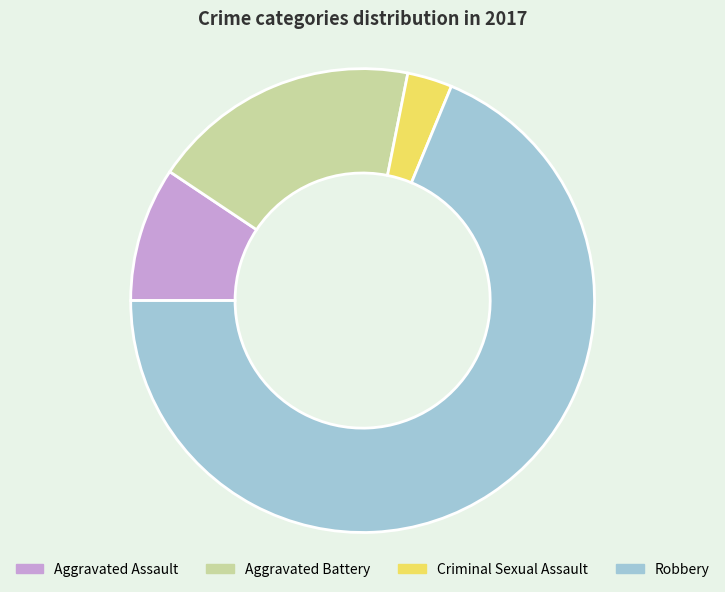

Between Aggravated Assault and Robbery, which is larger?

Robbery